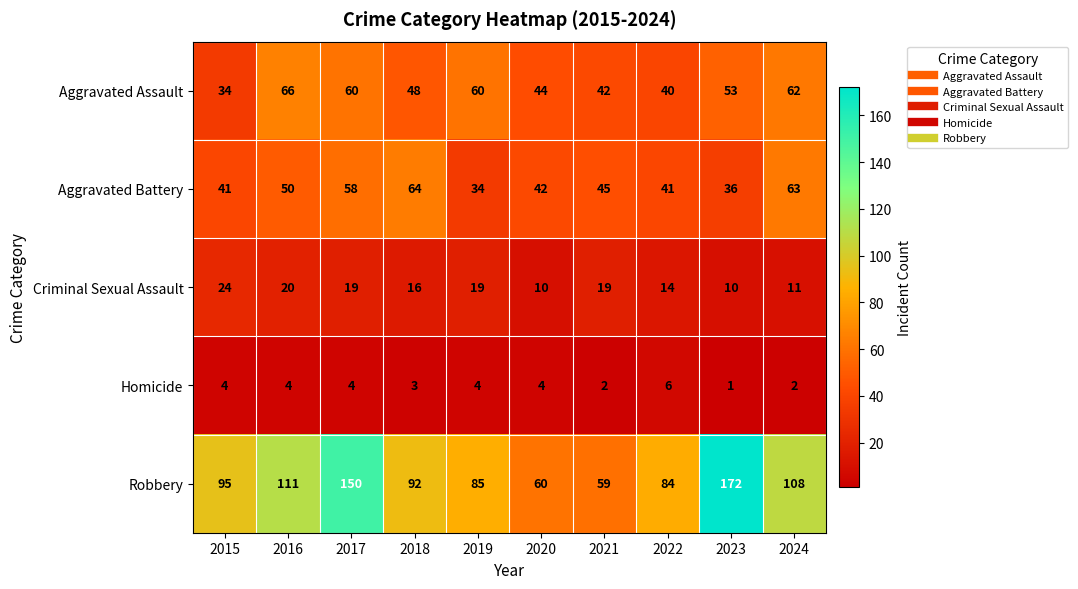

How many distinct data groups are displayed?

5